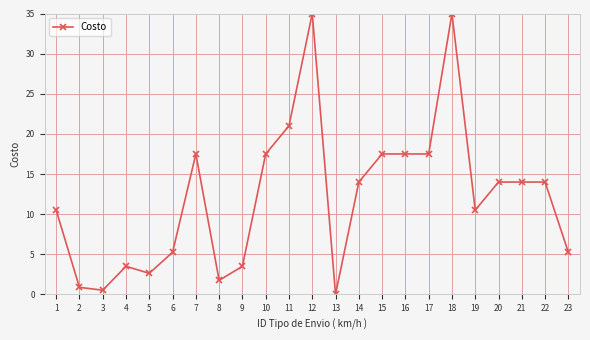

Approximately how many times larger is the value at 6 compared to 9?

1.5